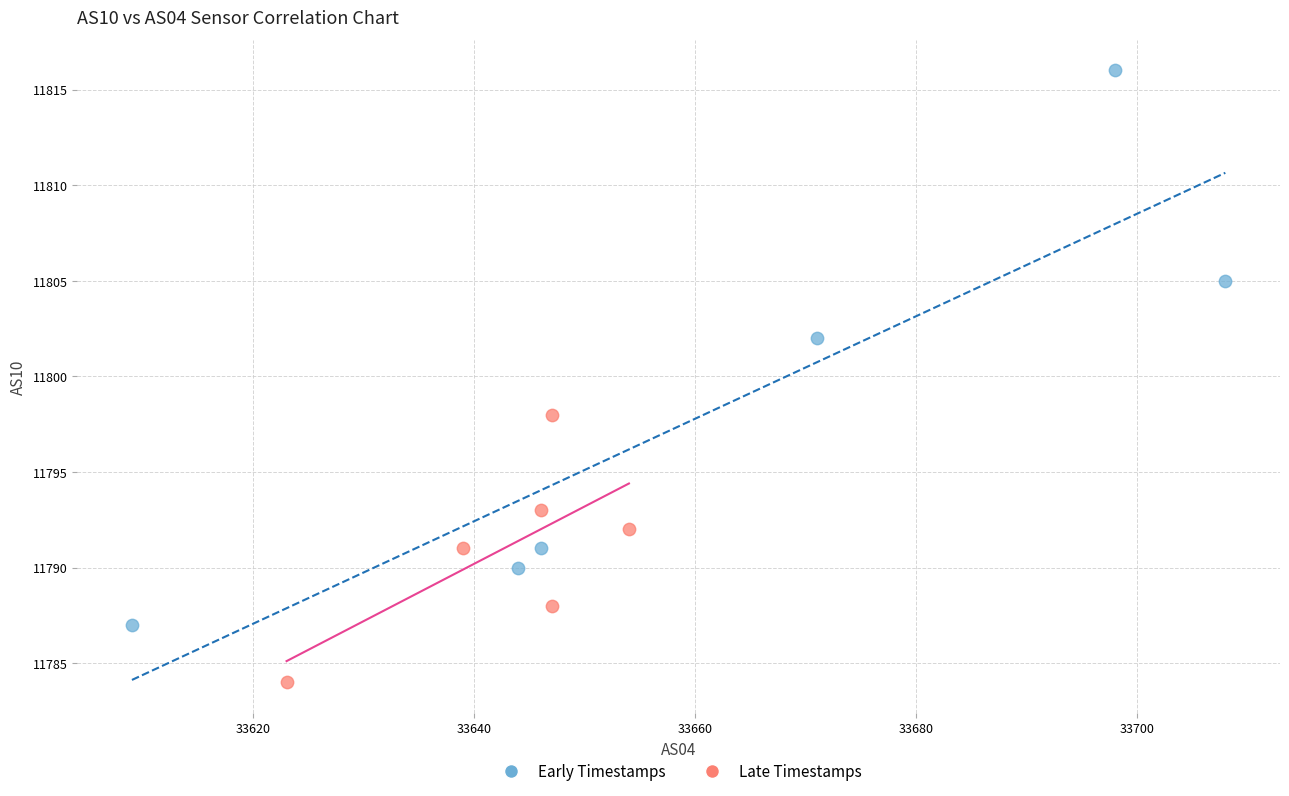

Which series contains the lowest Y value?

Late Timestamps